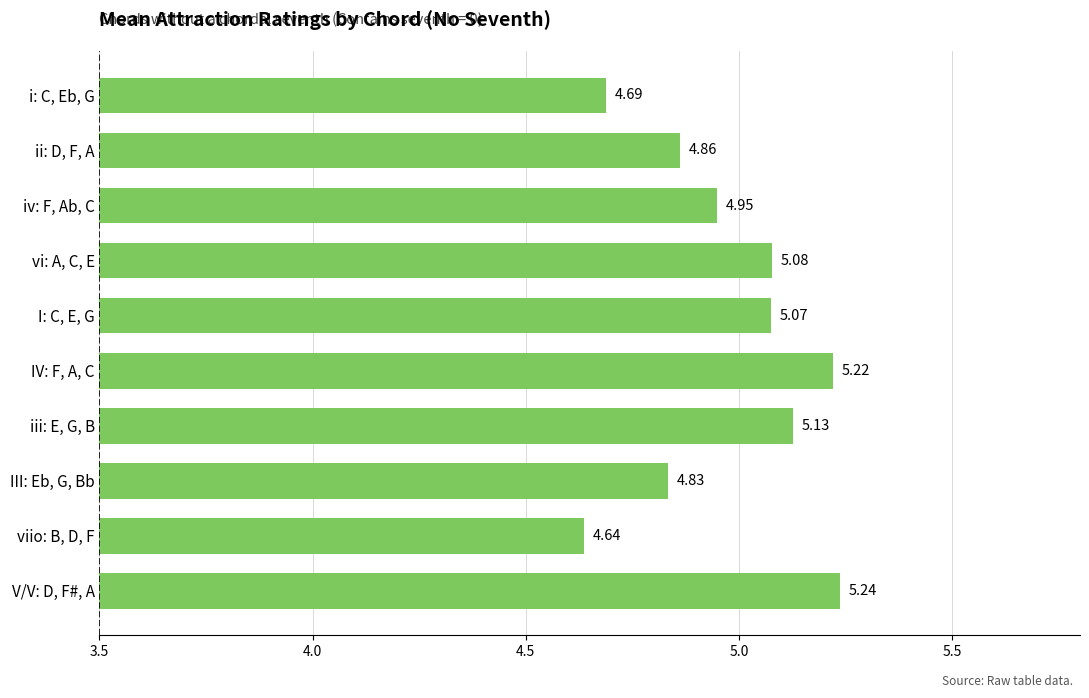

List the labels in order of value, largest first.

V/V: D, F#, A, IV: F, A, C, iii: E, G, B, vi: A, C, E, I: C, E, G, iv: F, Ab, C, ii: D, F, A, III: Eb, G, Bb, i: C, Eb, G, viio: B, D, F